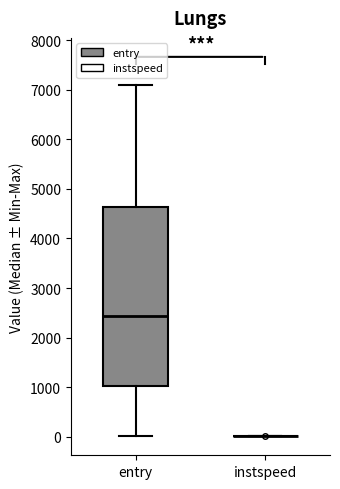

Where is the lower edge of the box for entry on the y-axis? The values are not printed on the chart, so give them approximately, as read against the axis.

1000